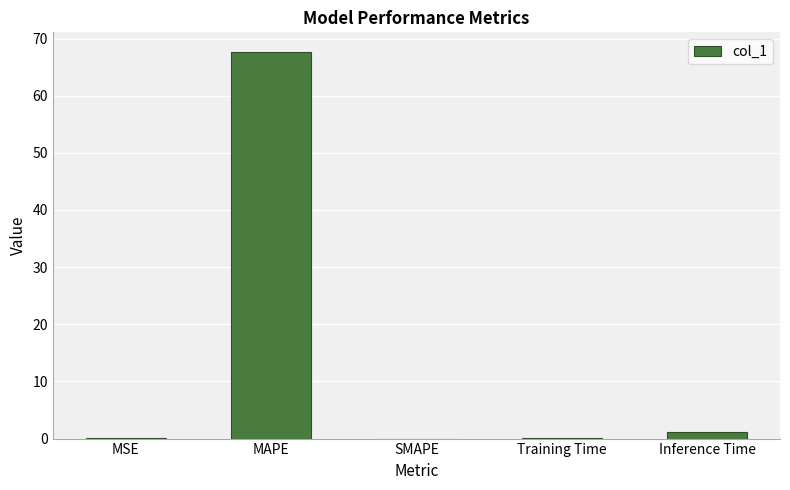

Between MSE and MAPE, which is larger?

MAPE